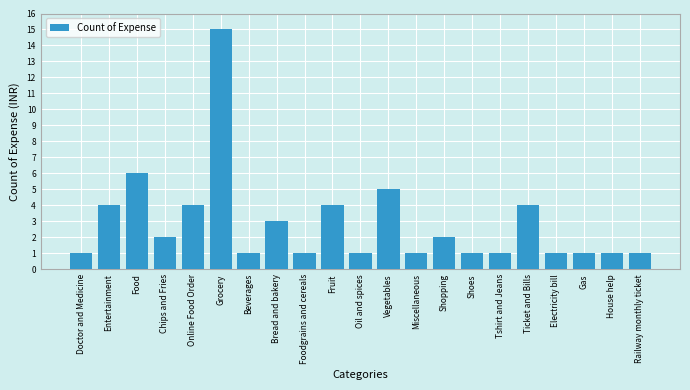

Reading left to right, list all the values displayed in this chart.

1	4	6	2	4	15	1	3	1	4	1	5	1	2	1	1	4	1	1	1	1